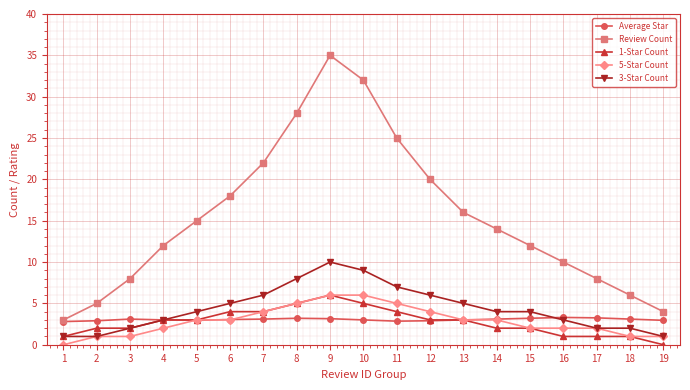

How many data points does each series have?

19